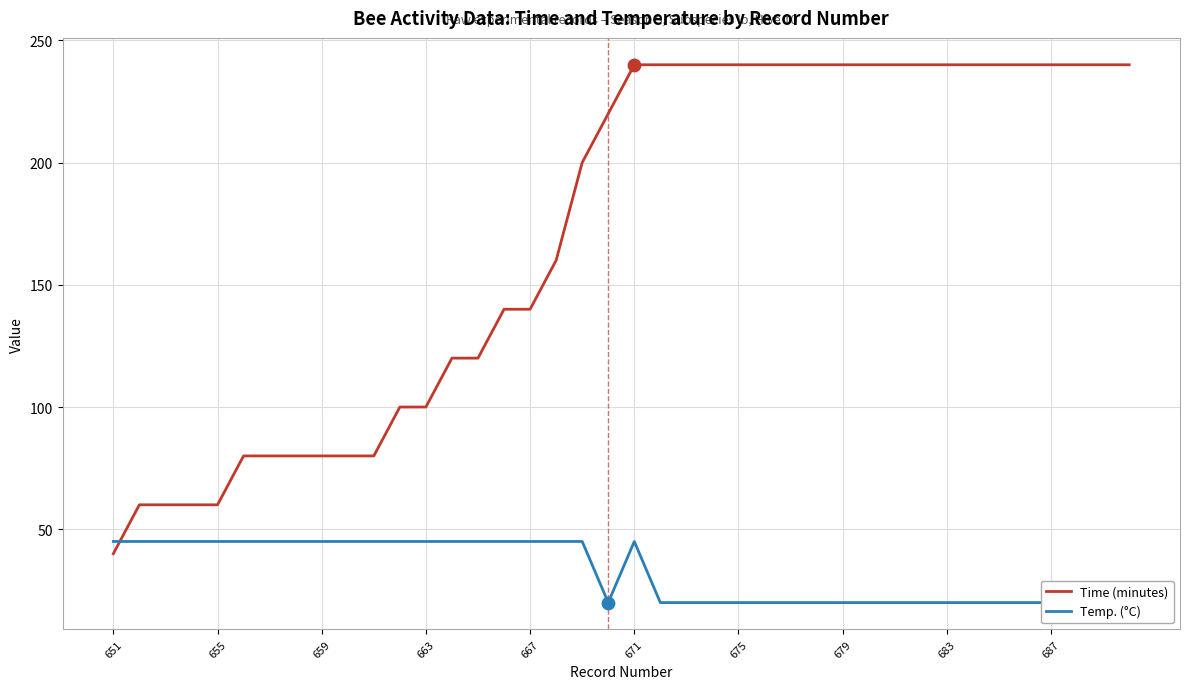

Which series contains the lowest Y value?

Temp. (°C)